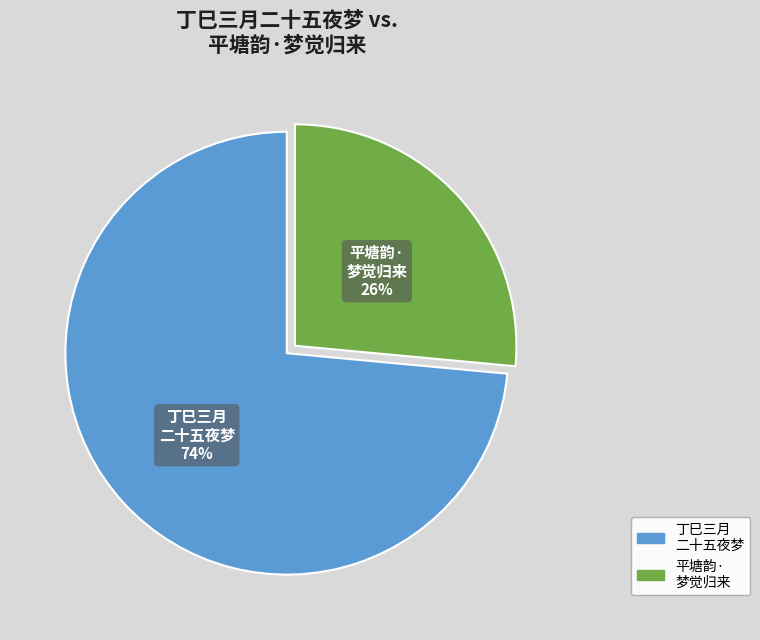

To the nearest percent, what is the average slice percentage?

50%